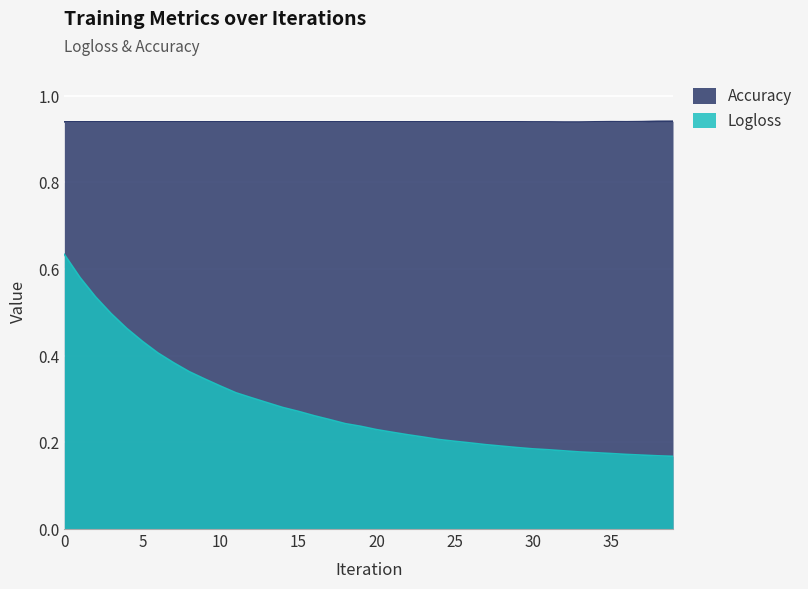

True or false: Accuracy and Logloss cross at least once.

False